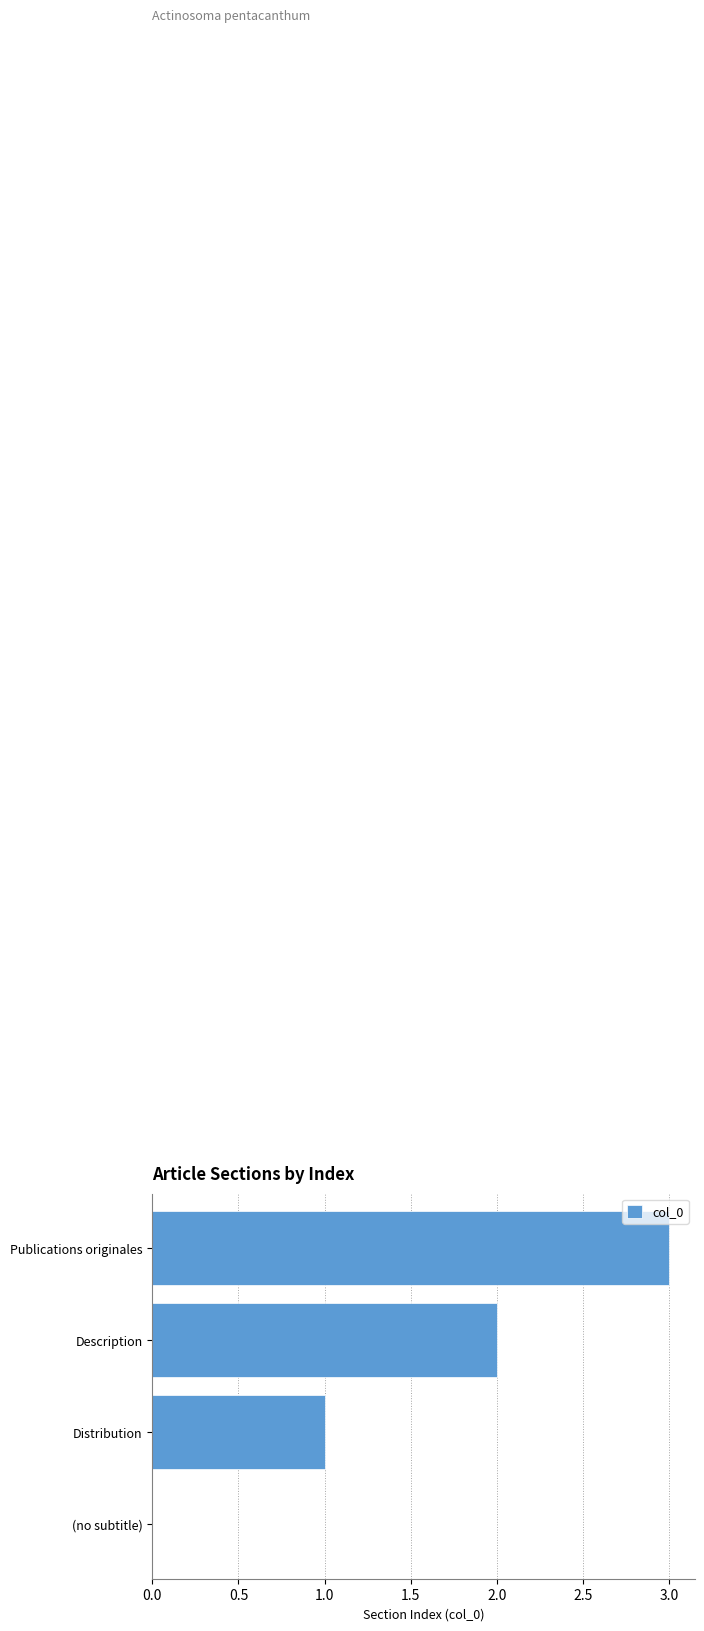

The chart shows a value of 5 at Publications originales. True or false?

False